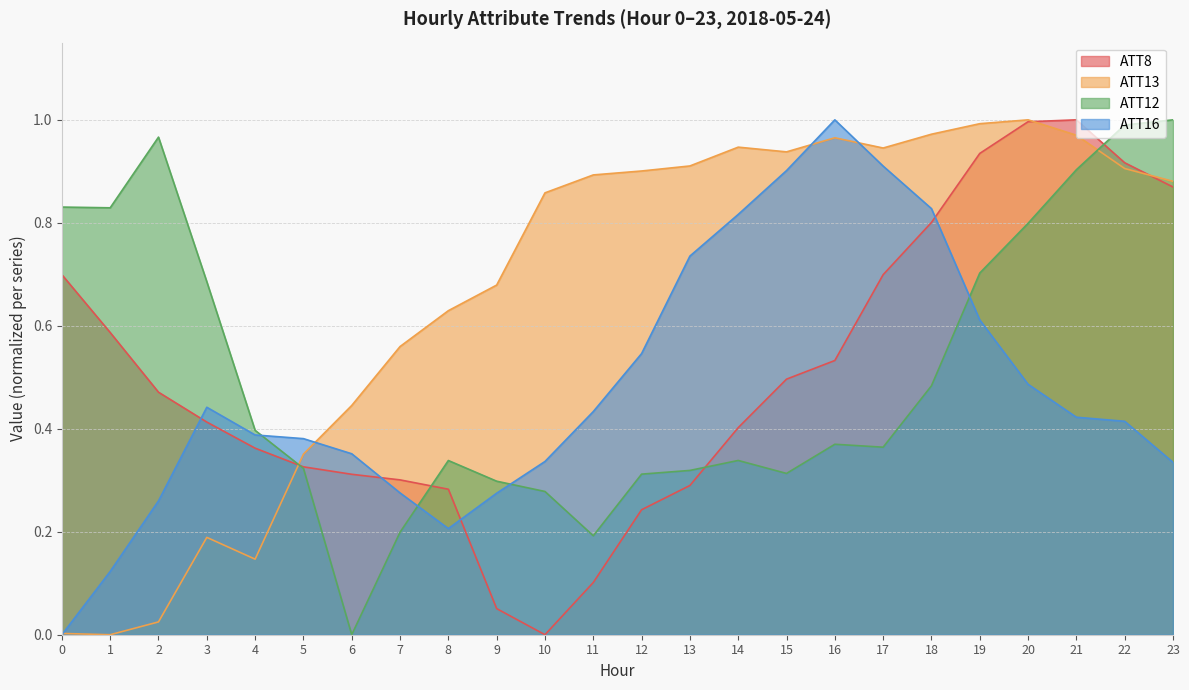

The ATT13 series shows 0.2 at 3. True or false?

True